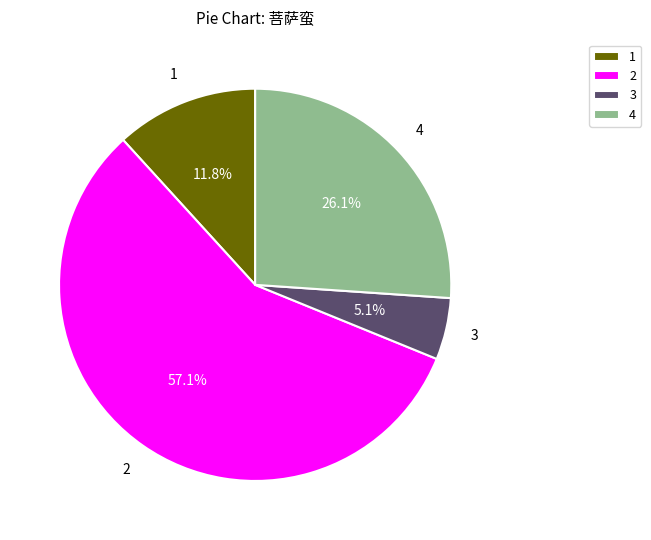

Which slice is the smallest?

3